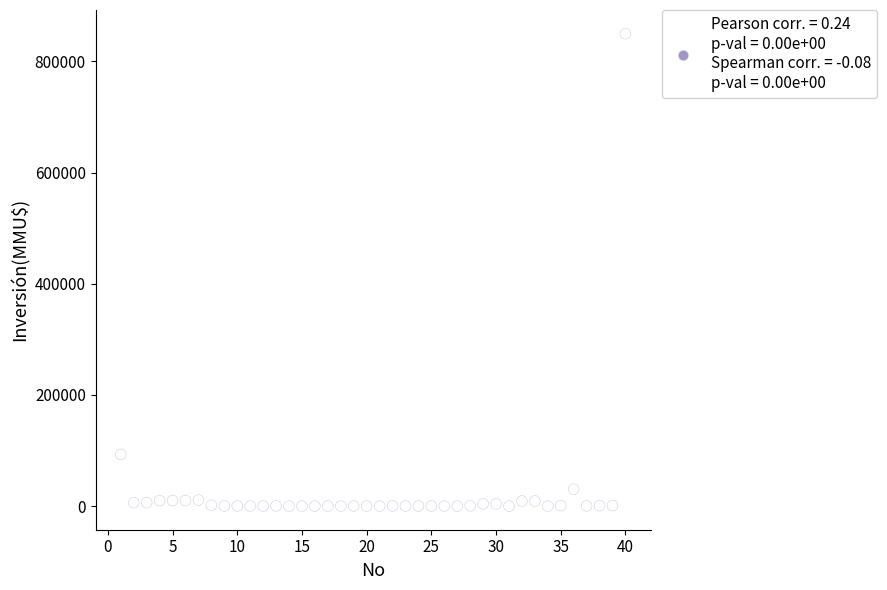

What Y value in the scatter plot is closest to 425000?

93000